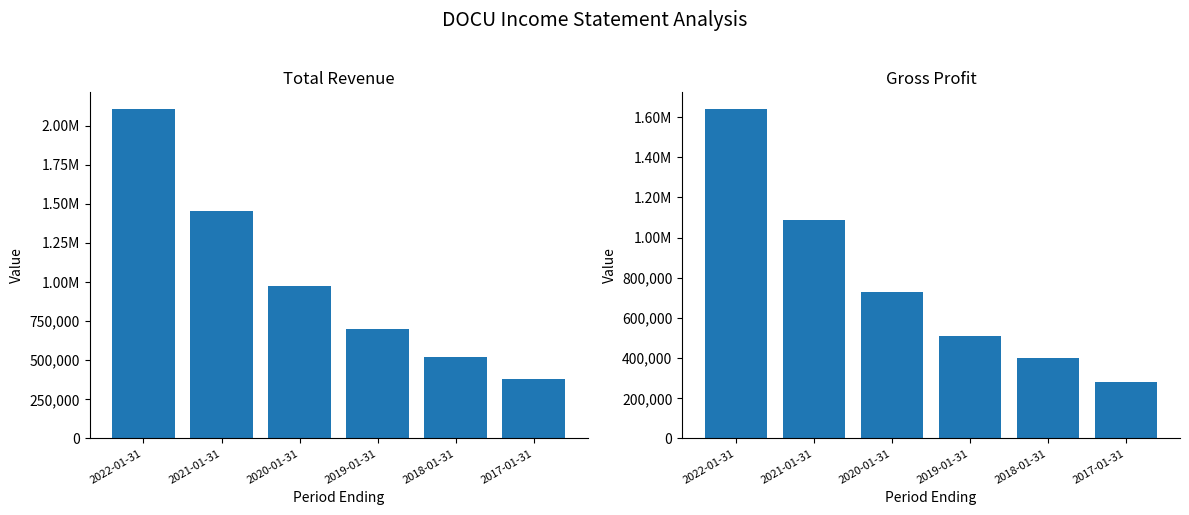

How many values in the Total Revenue series exceed 974000?

2